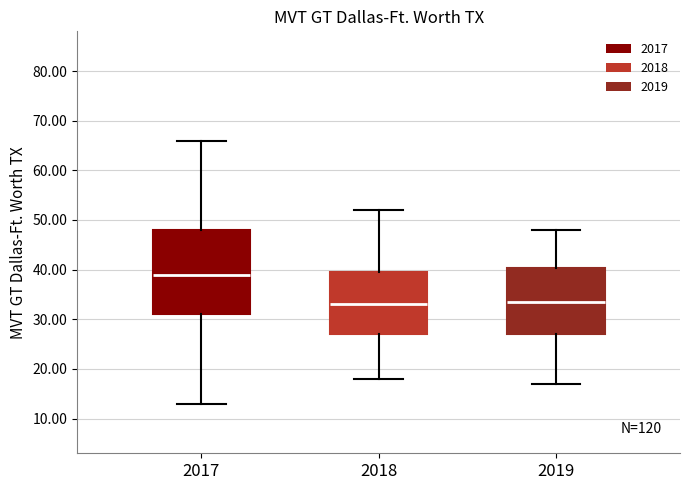

Which box's median line is the highest?

2017